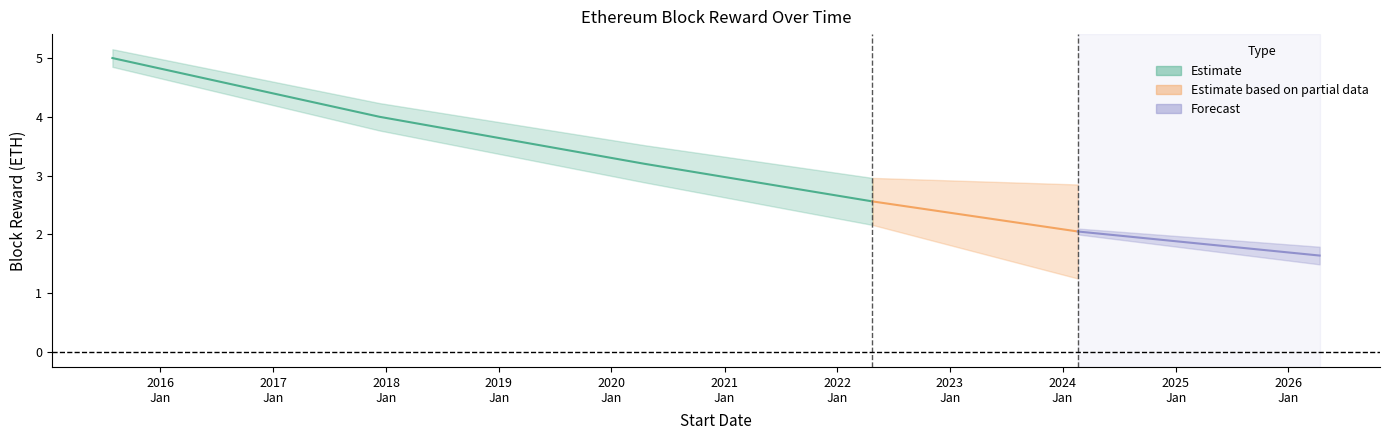

How many lines are shown in the chart?

1